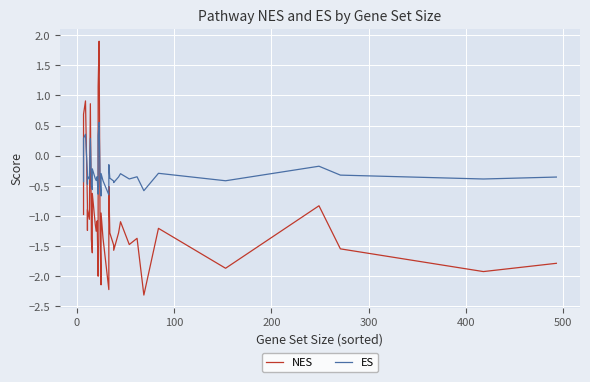

Is it true that NES equals -1.3 at 200?

False